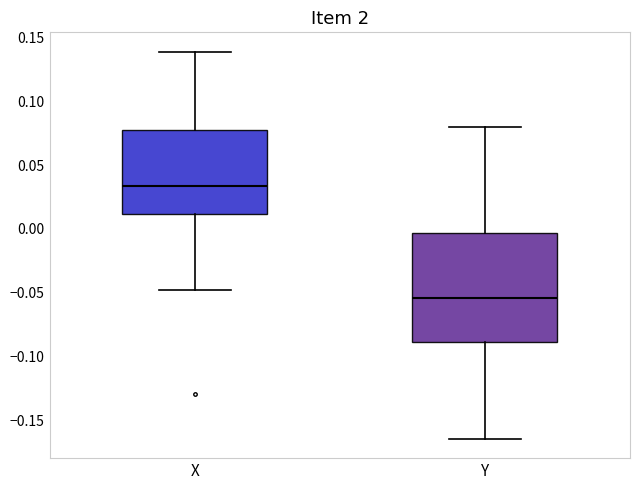

Which box has the highest median line?

X